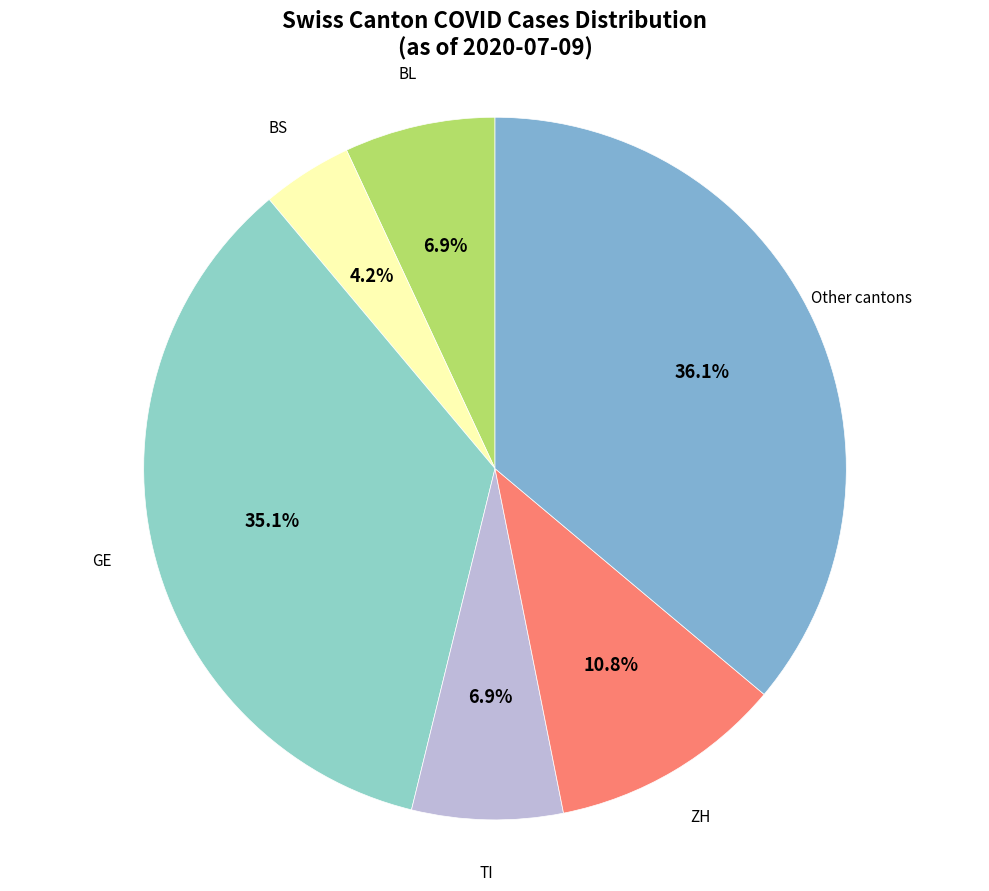

How many slices are in this pie chart?

6